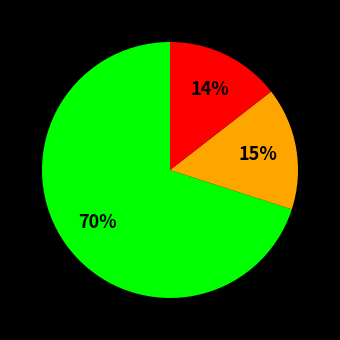

Does any single category account for the majority?

Yes